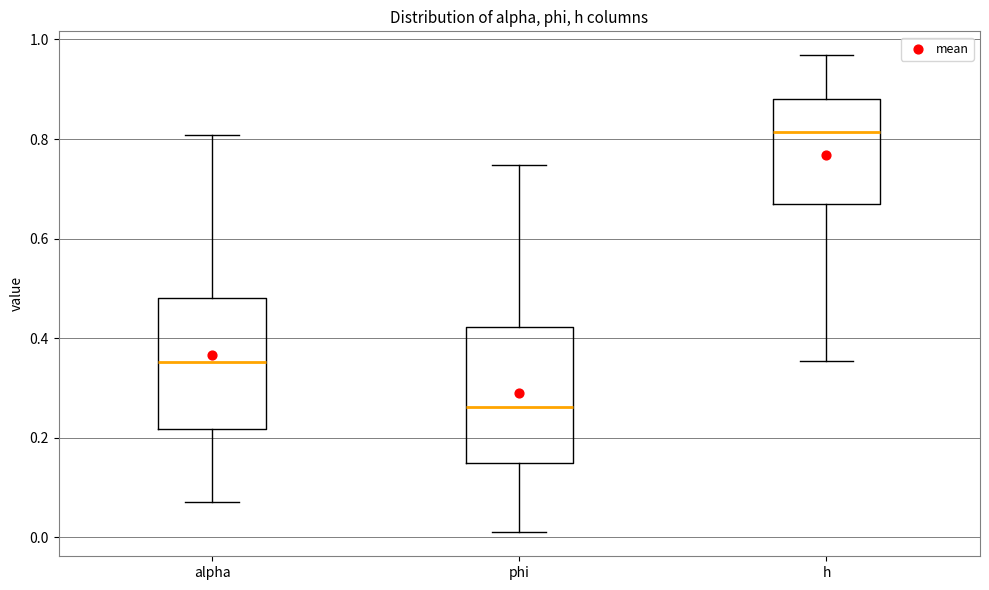

Reading left to right, transcribe this box plot: for each box, give where its median line is, the range the box spans, and where its two whiskers end, as read against the y-axis. The values are not printed on the chart, so give them approximately, as read against the axis.

alpha: median 0.36, box 0.22 to 0.48, whiskers 0.08 to 0.80
phi: median 0.26, box 0.14 to 0.42, whiskers 0.00 to 0.74
h: median 0.82, box 0.66 to 0.88, whiskers 0.36 to 0.96